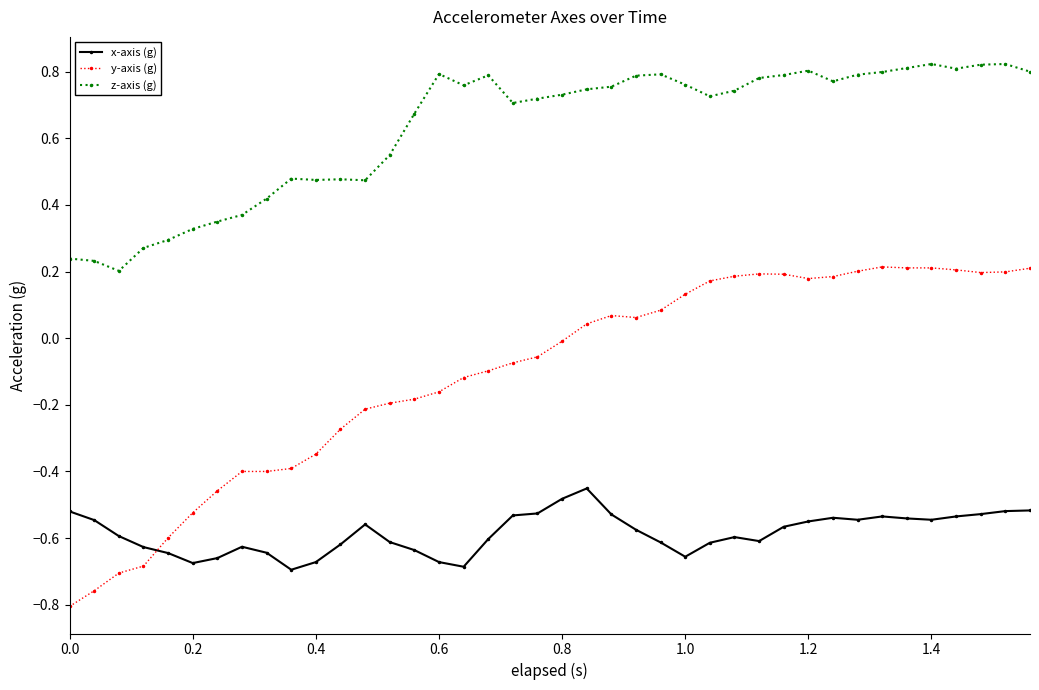

True or false: z-axis (g) and x-axis (g) intersect in this chart.

False